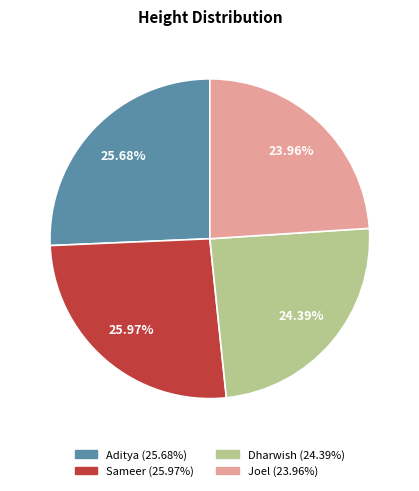

How many slices are in this pie chart?

4